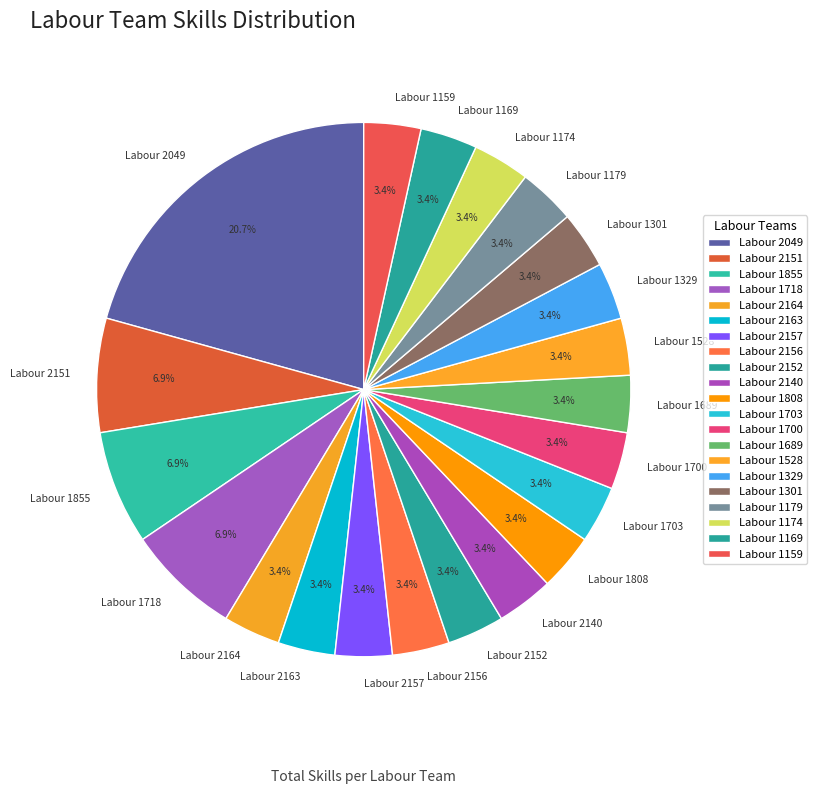

Which category has the biggest portion of the pie?

Labour 2049